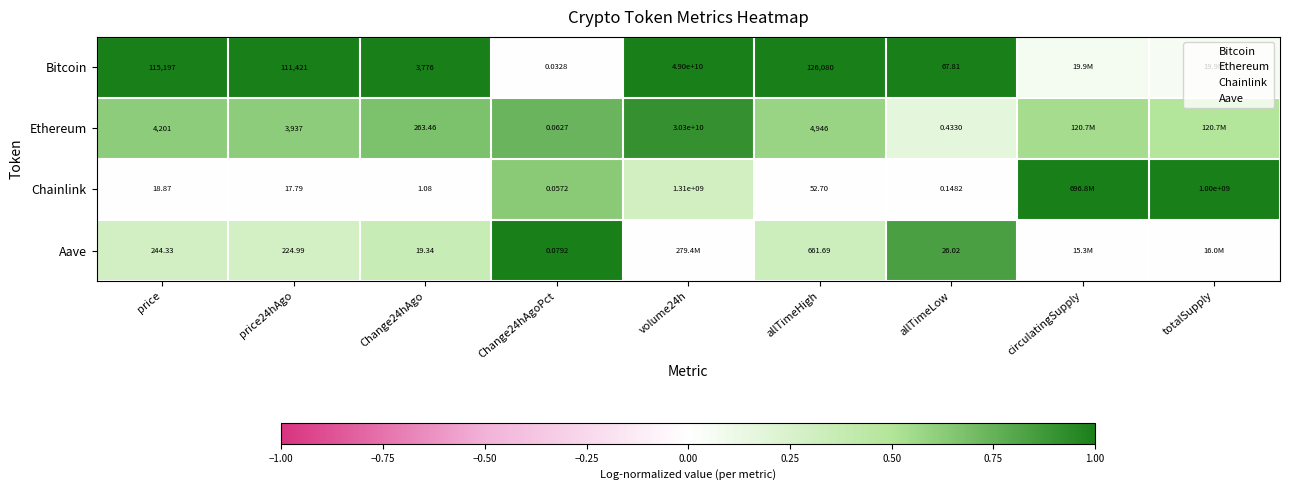

What is the difference between the maximum and second lowest values in the Chainlink series?

1.0